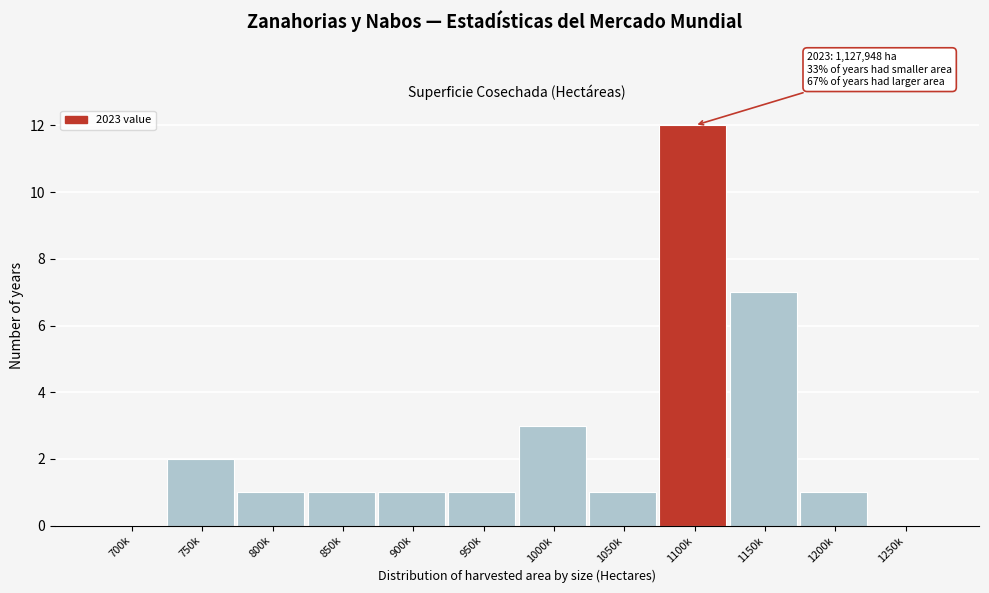

Reading left to right, what are all the values shown in this chart?

700k=0	750k=2	800k=1	850k=1	900k=1	950k=1	1000k=3	1050k=1	1100k=12	1150k=7	1200k=1	1250k=0